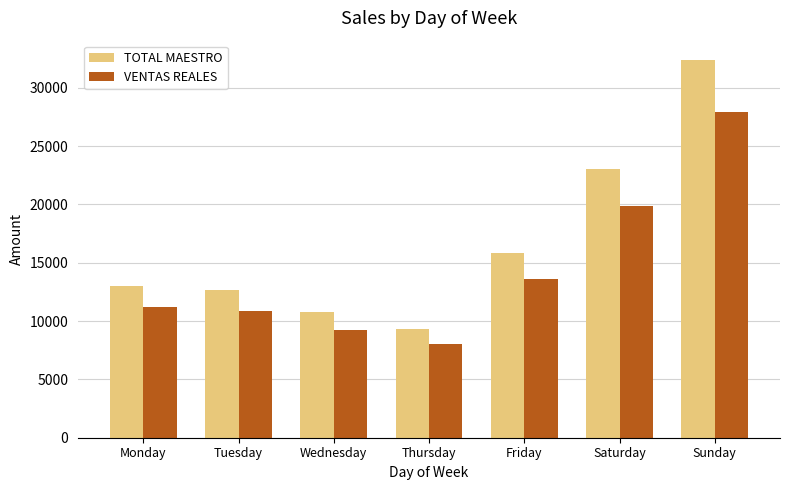

What is the value of the TOTAL MAESTRO bar at the 7th from the left?

32415.1